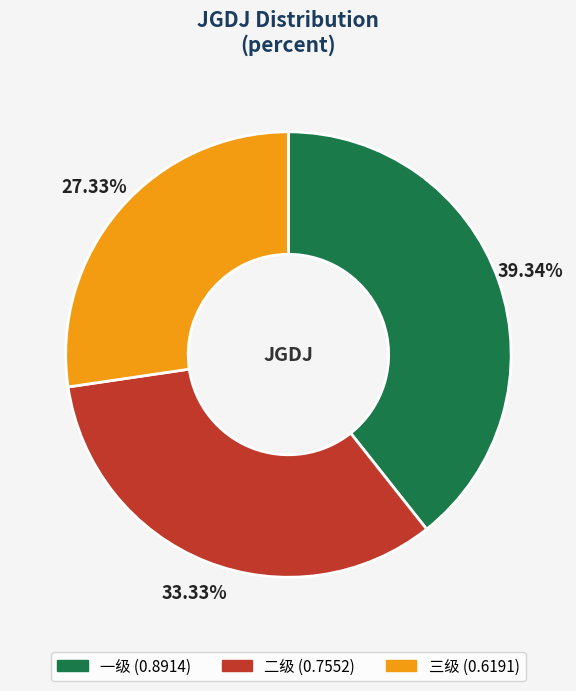

To the nearest percent, what is the average slice percentage?

33%